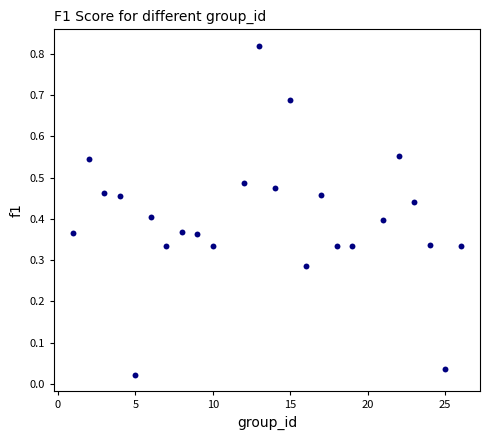

What is the range of X values (max minus min)?

25.0